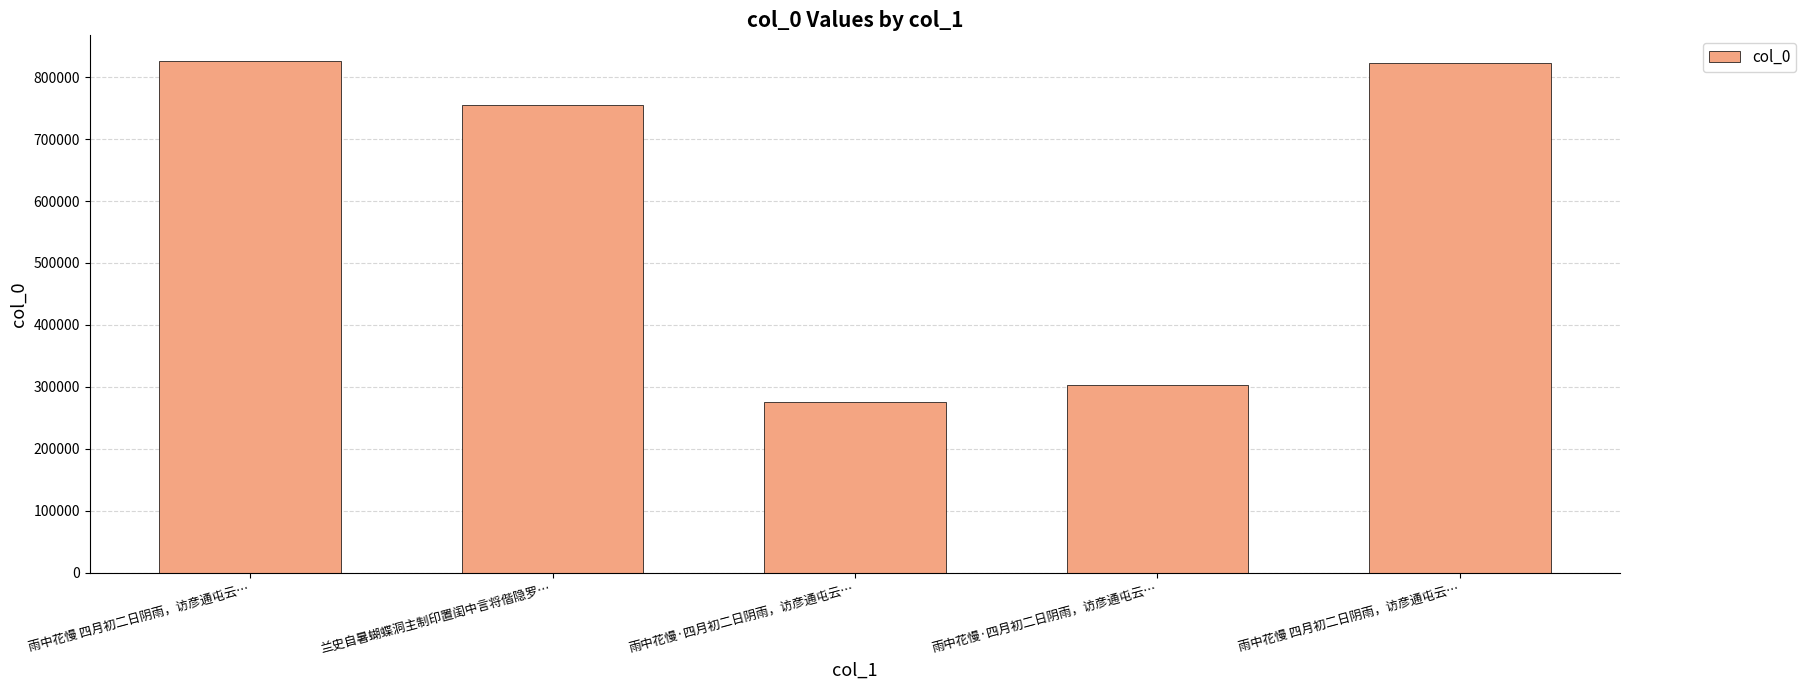

How many bars are there in total?

5